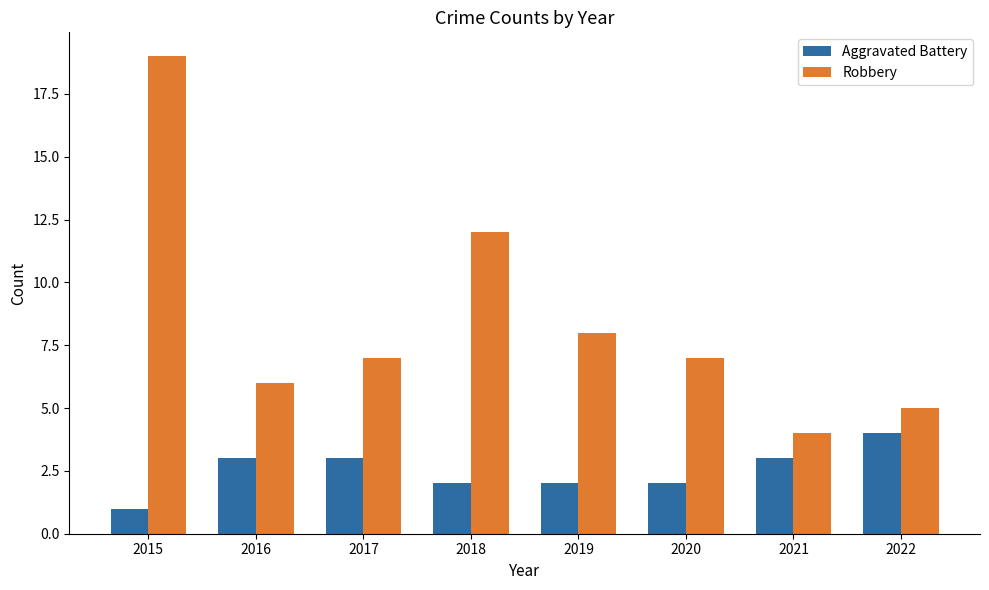

Which series changed the most between 2016 and 2021?

Robbery